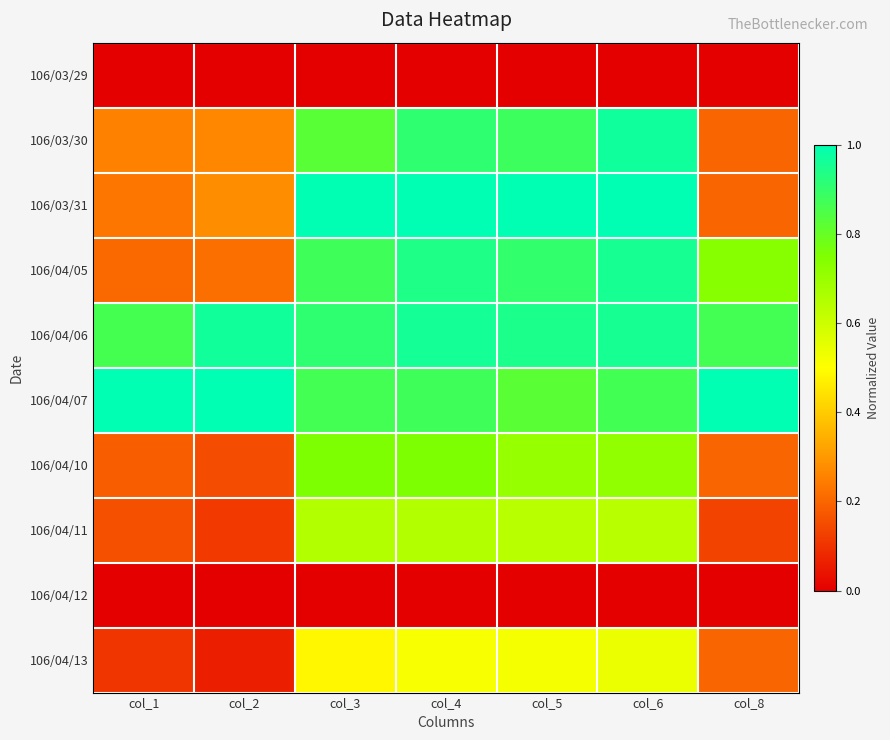

Between col_1 and col_4, which series saw the biggest shift?

106/03/31